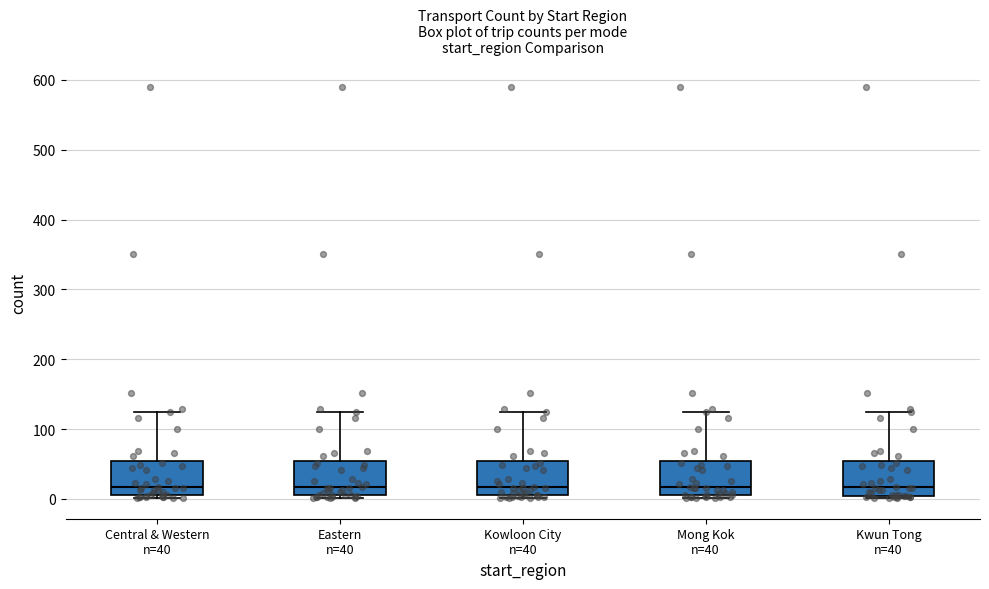

Where is the lower edge of the box for Kowloon City n=40 on the y-axis? The values are not printed on the chart, so give them approximately, as read against the axis.

10